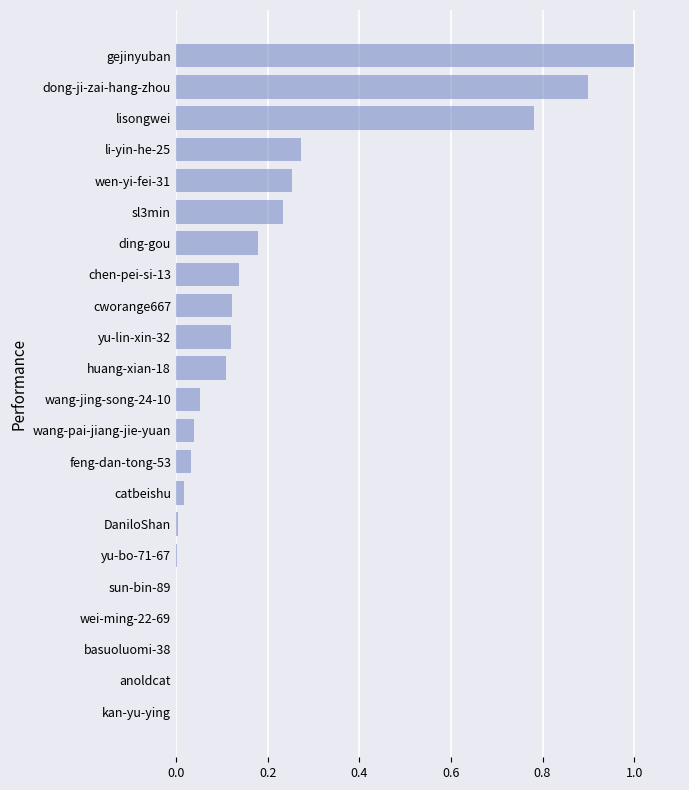

What is the maximum value shown in the chart?

1.0